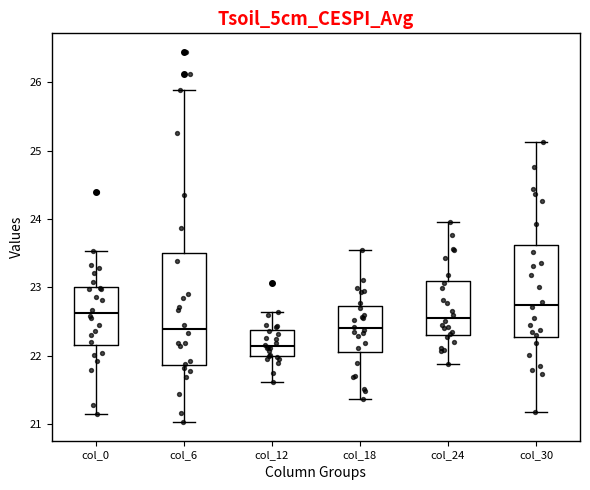

Where is the lower edge of the box for col_30 on the y-axis? The values are not printed on the chart, so give them approximately, as read against the axis.

22.3